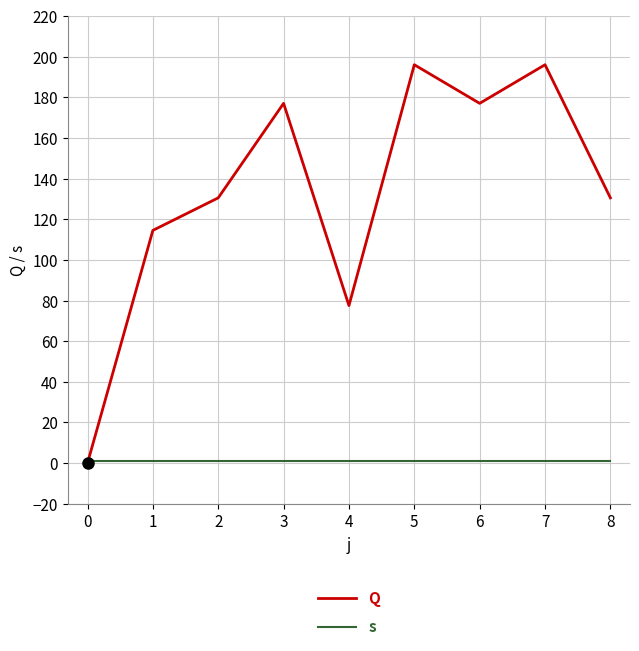

What is the average value of the Q series?

133.2